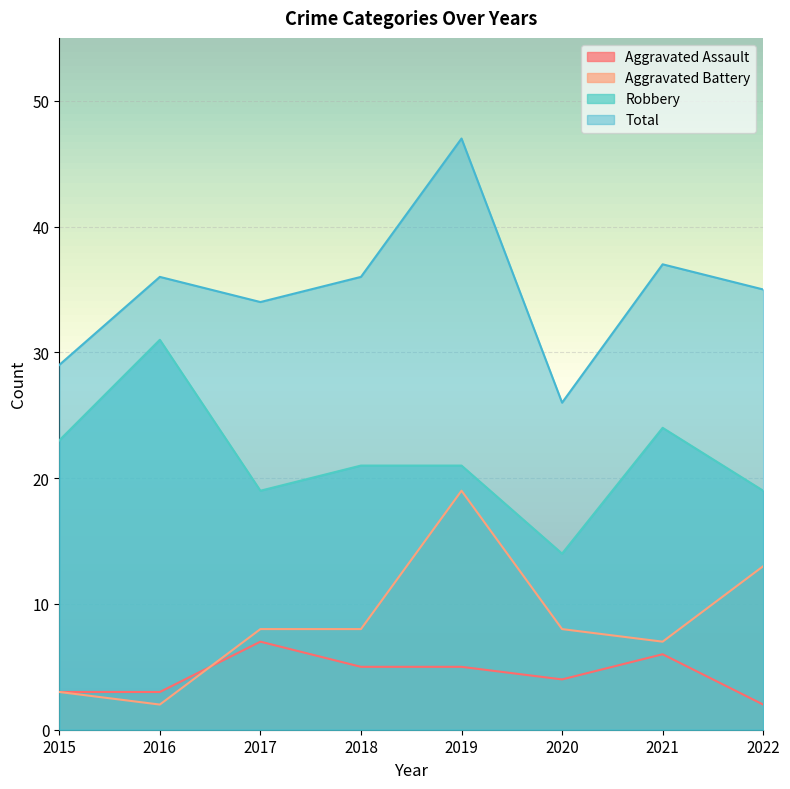

True or false: Robbery and Aggravated Battery intersect in this chart.

False